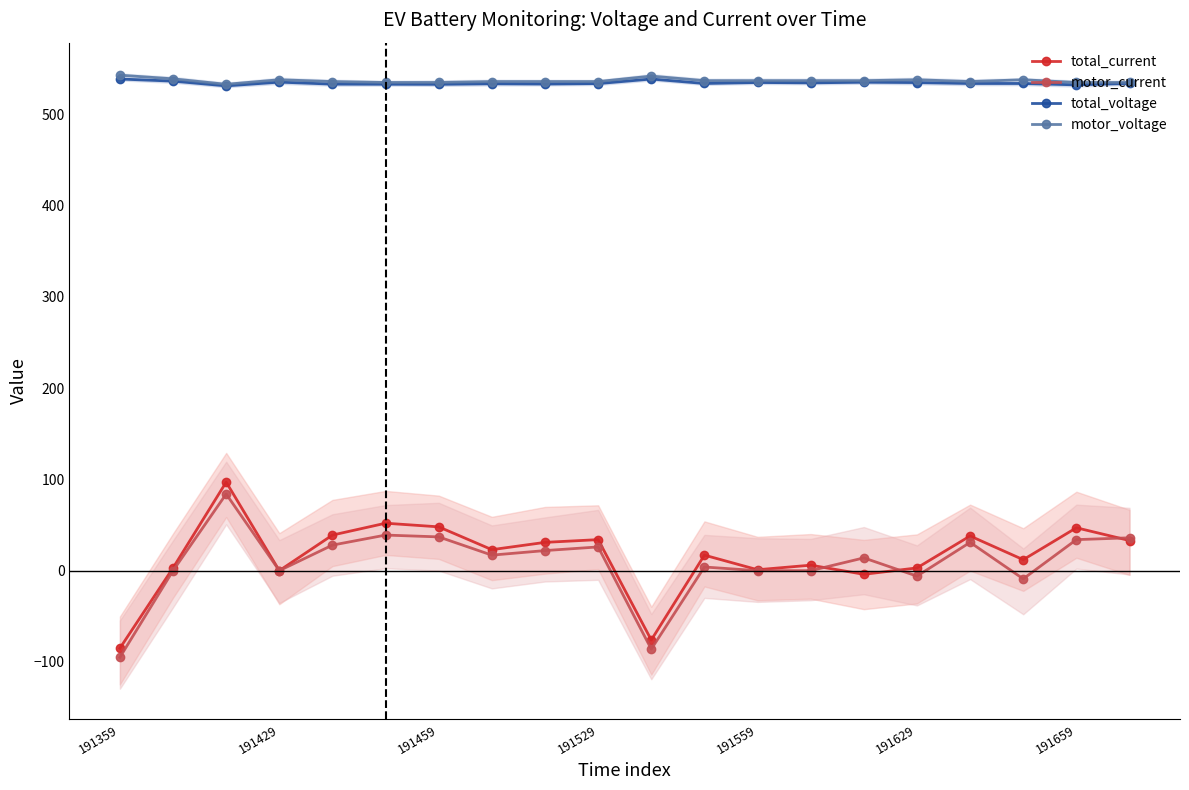

Is this an area chart (filled region under the line)?

No